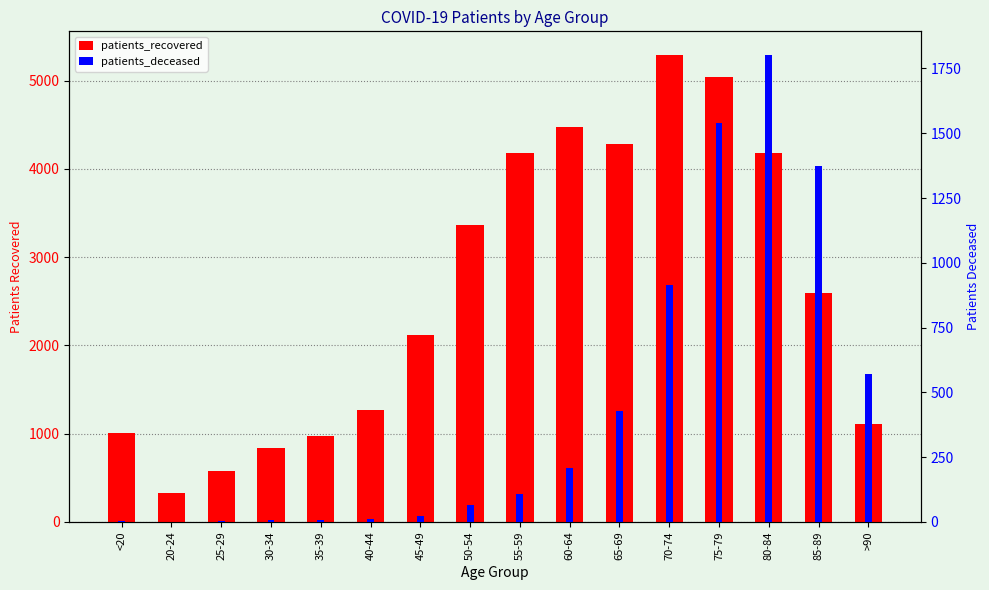

What are all the series names shown in the legend?

patients_recovered, patients_deceased